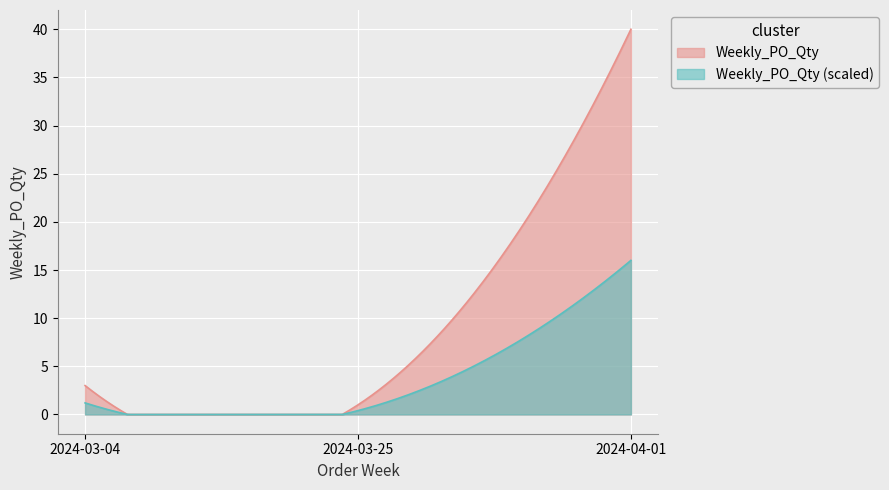

Rank the categories by value from highest to lowest.

2024-04-01, 2024-03-04, 2024-03-25